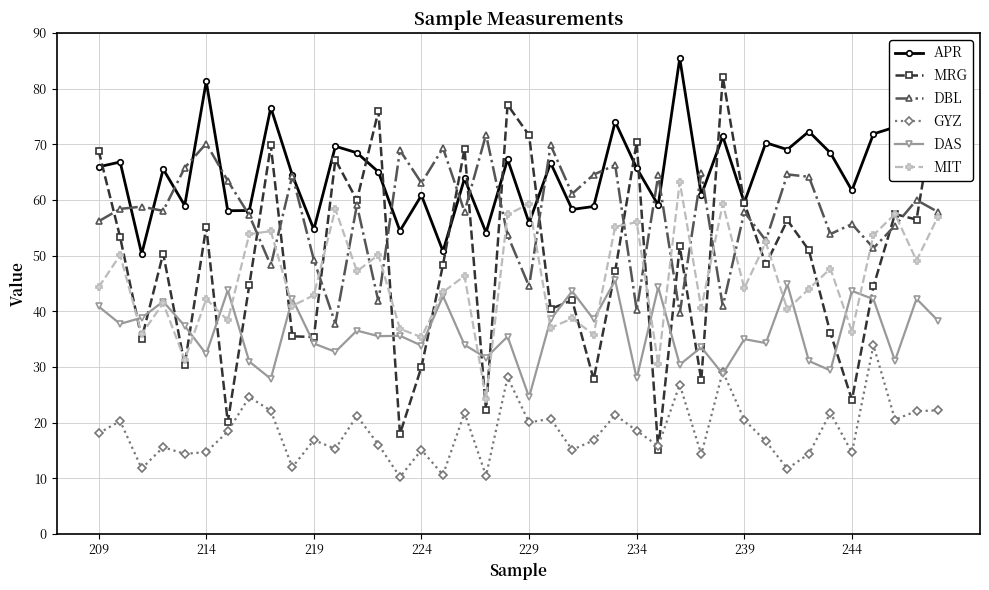

Does the chart have visible grid lines?

Yes